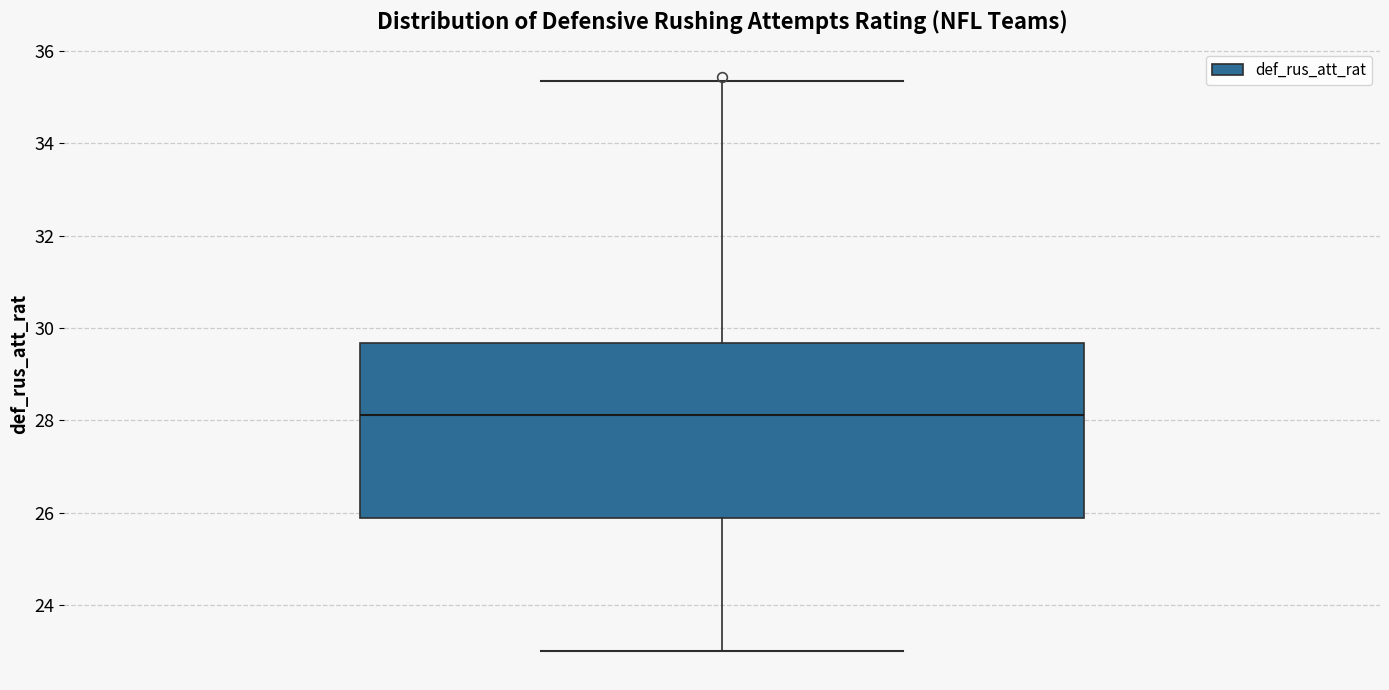

Read this box plot against the y-axis: the position of the median line, the range covered by the box, and the ends of both whiskers. The values are not printed on the chart, so give them approximately, as read against the axis.

median 28.2, box 25.8 to 29.6, whiskers 23.0 to 35.4